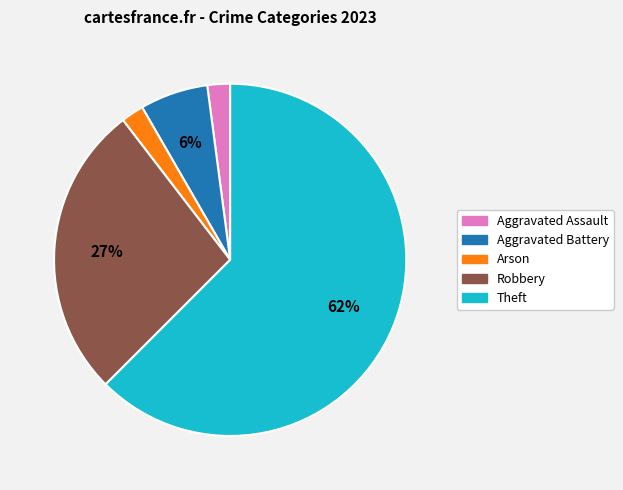

Count the number of slices in the pie.

5